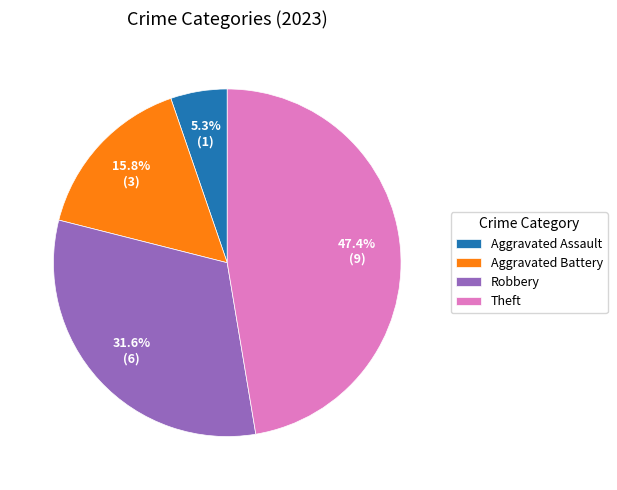

To the nearest percent, what is the difference between the largest and smallest slice percentages?

42%